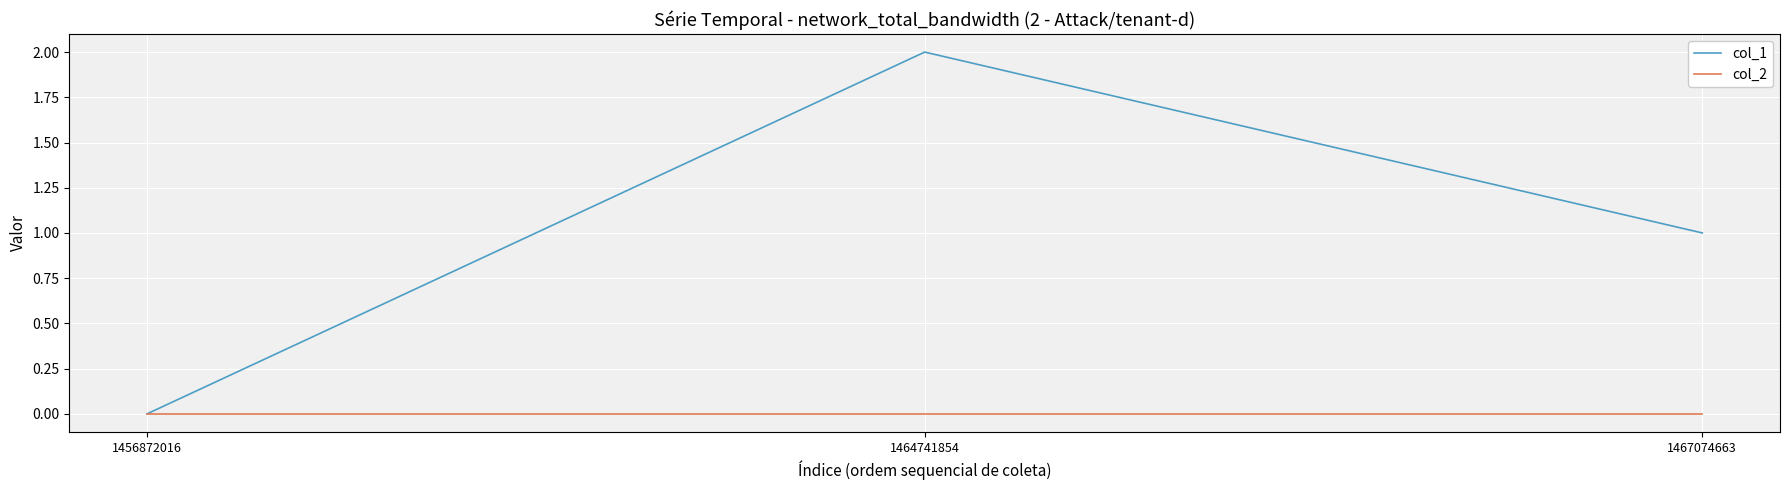

What is the difference between the col_1 values at 1467074663 and 1464741854?

1